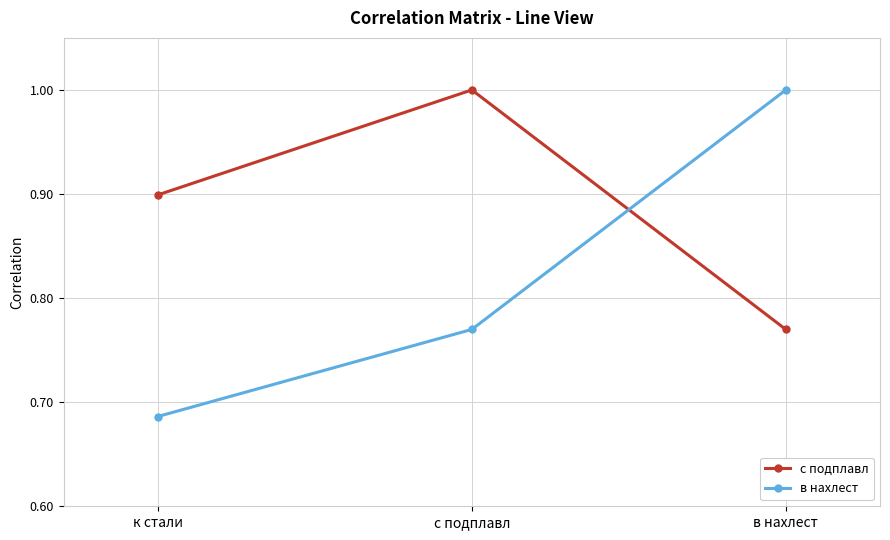

List the series in order of their overall mean, lowest first.

в нахлест, с подплавл